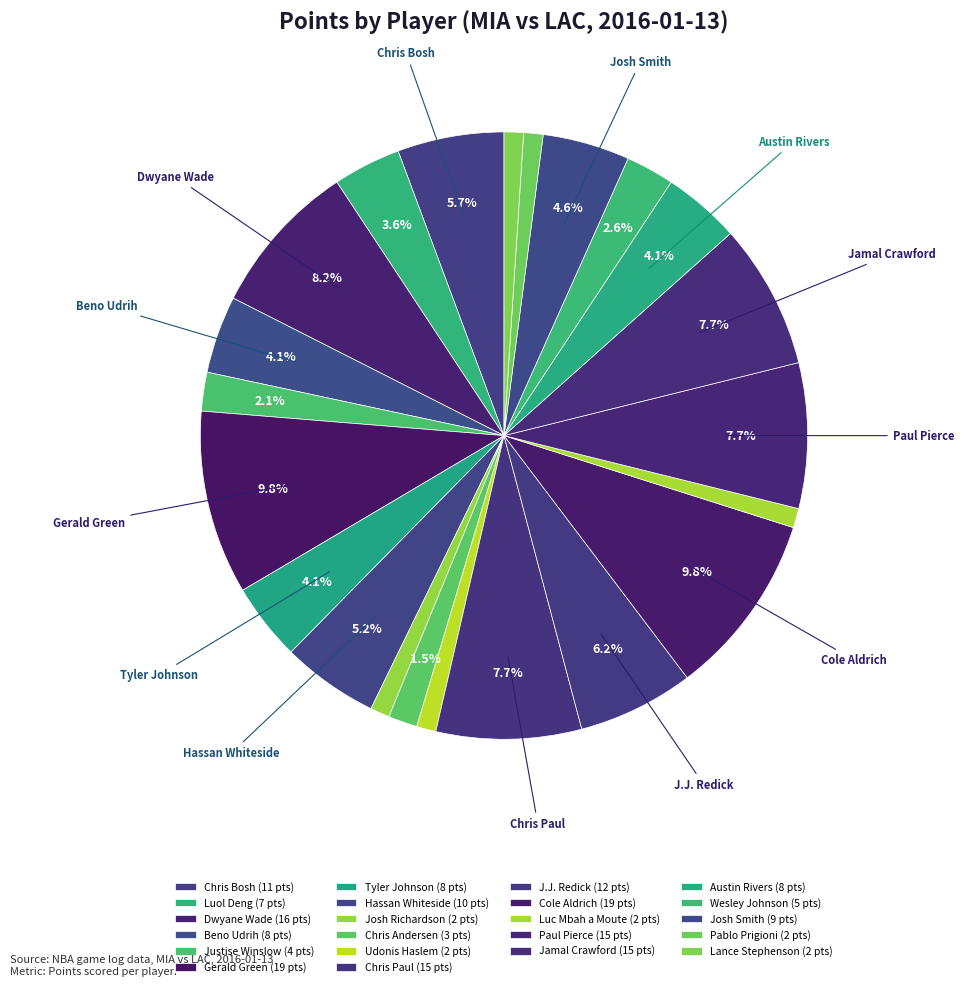

How many slices are in this pie chart?

22